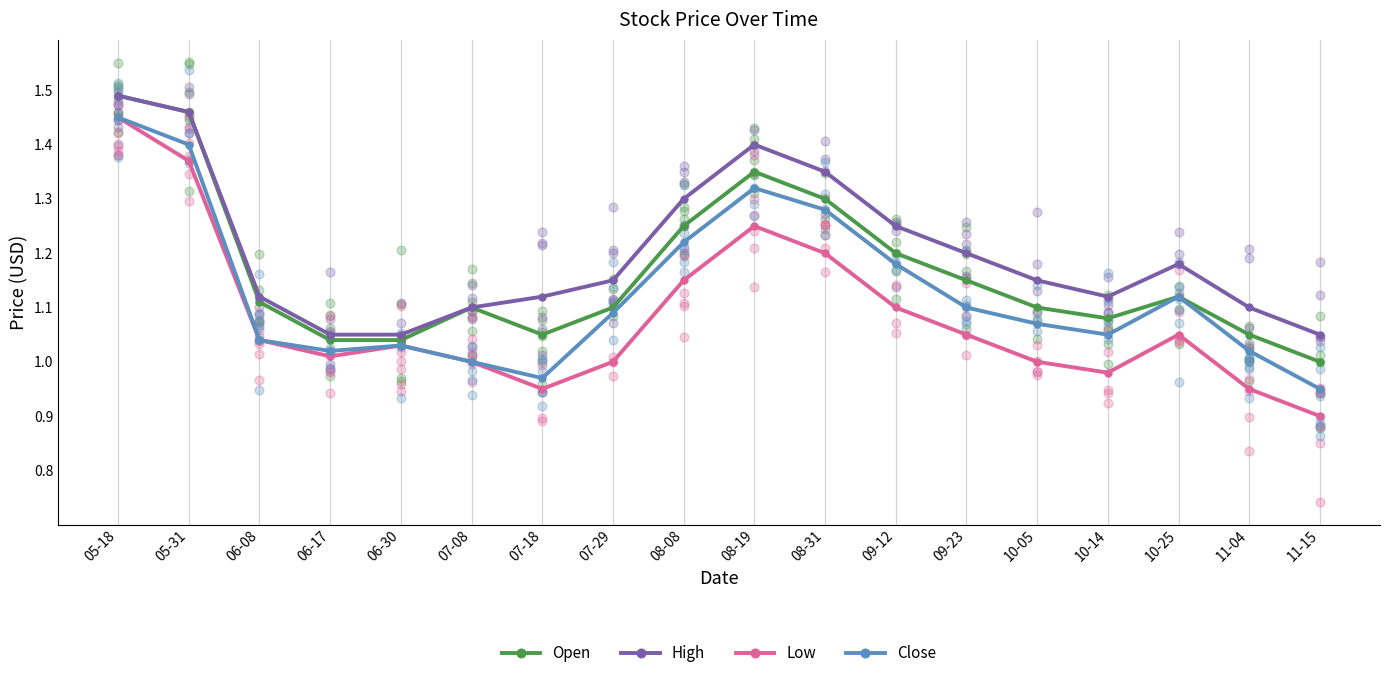

Which series reaches the maximum Y coordinate?

Open